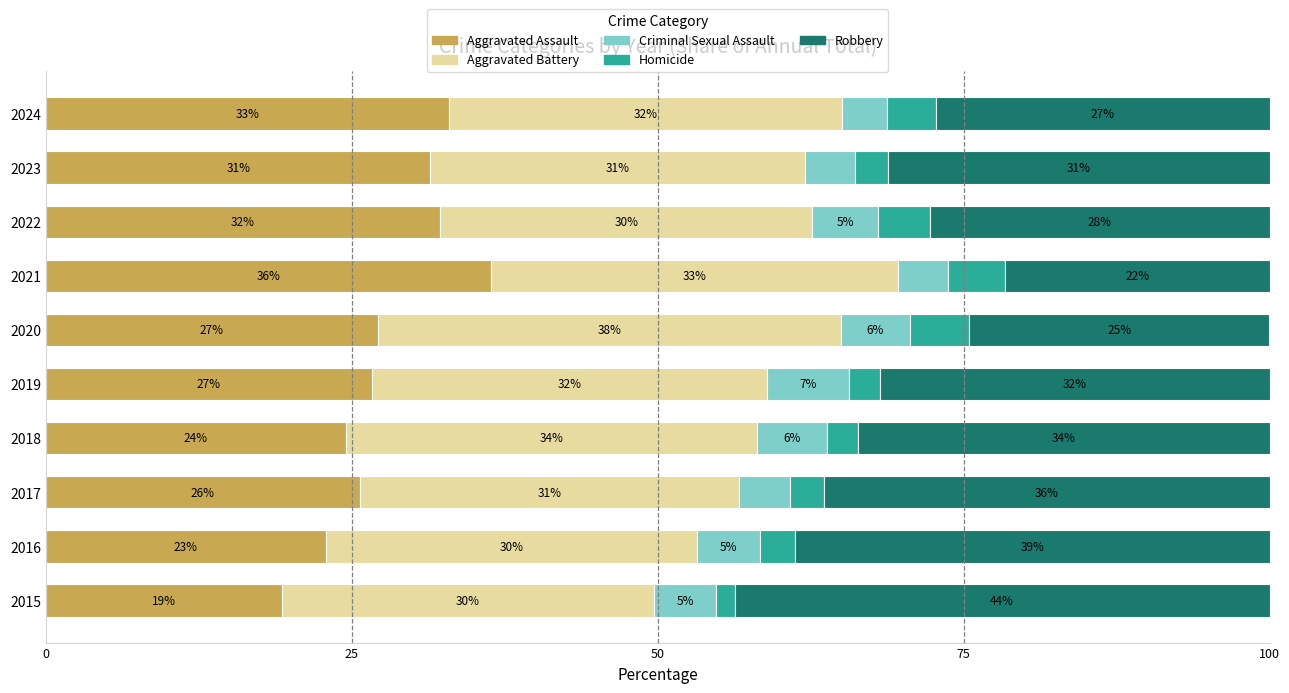

What are all the series names shown in the legend?

Aggravated Assault, Aggravated Battery, Criminal Sexual Assault, Homicide, Robbery